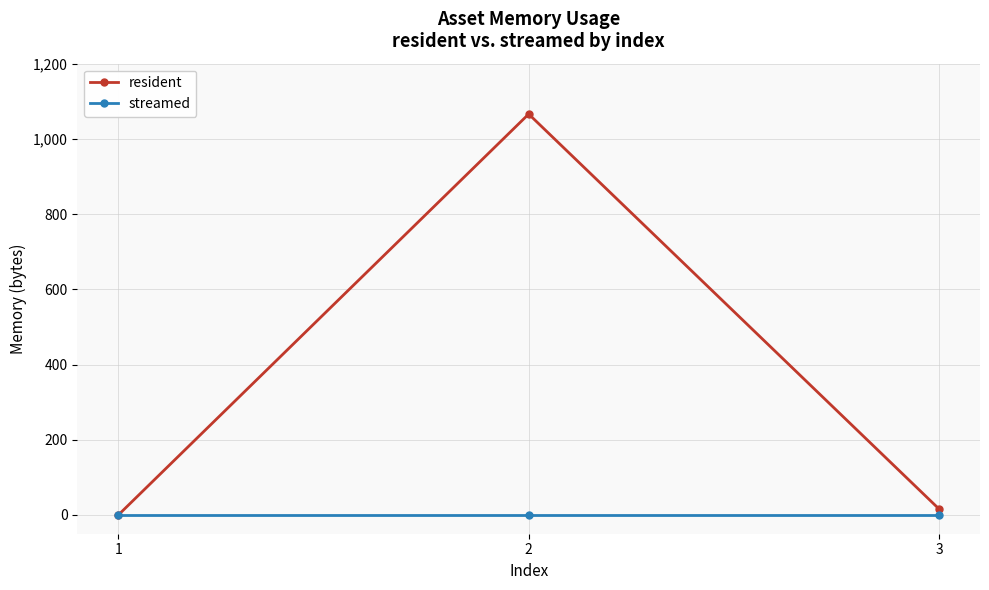

What is the greatest value displayed?

1066